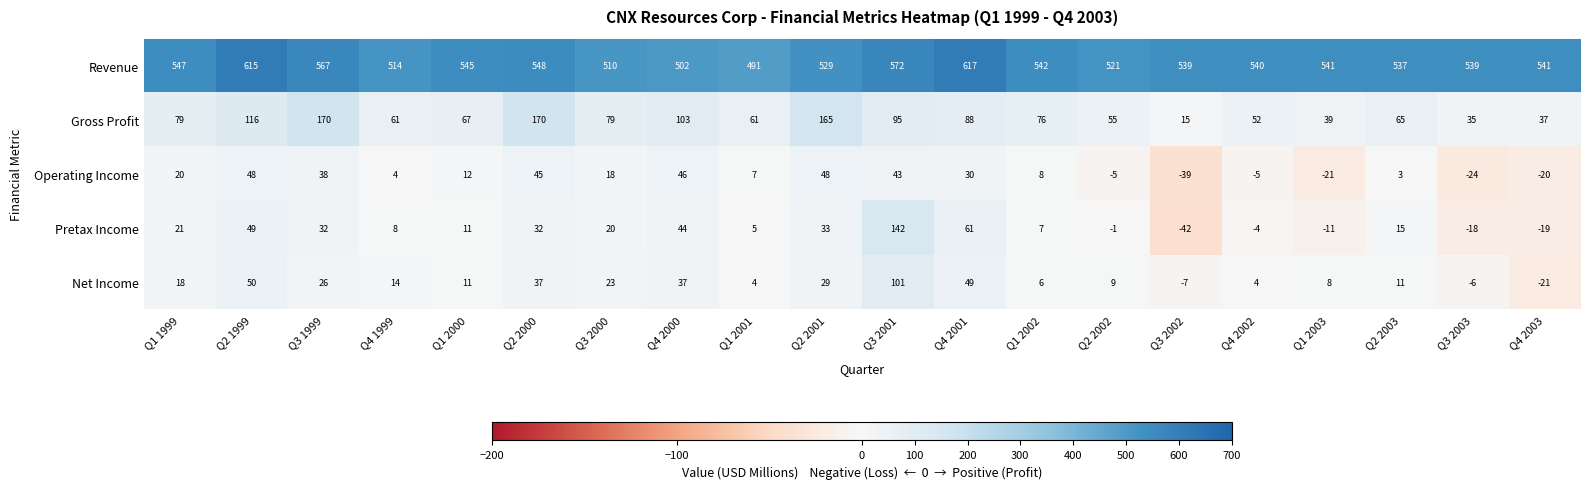

What is the total value across all series at Q3 2003?

526